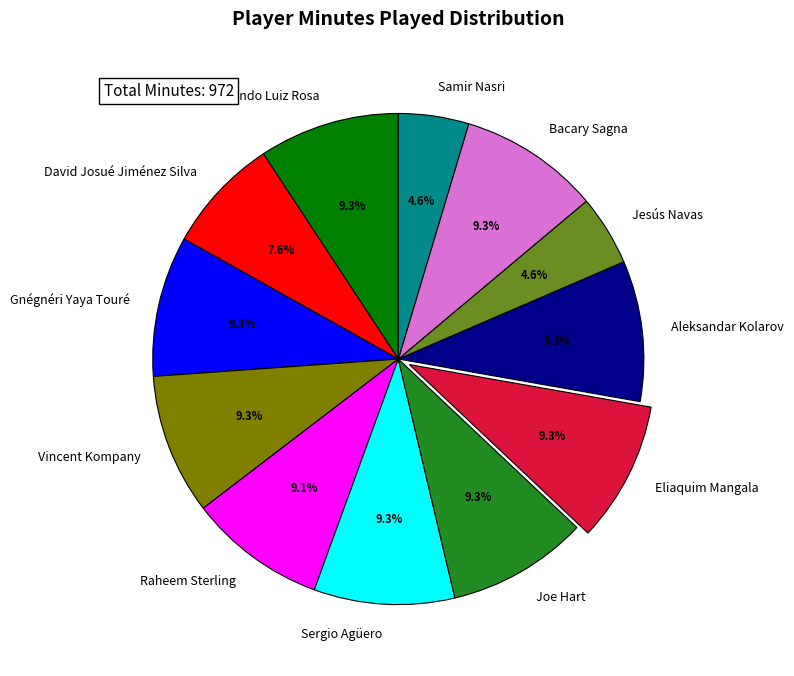

The David Josué Jiménez Silva slice represents 8% of the pie. True or false?

True